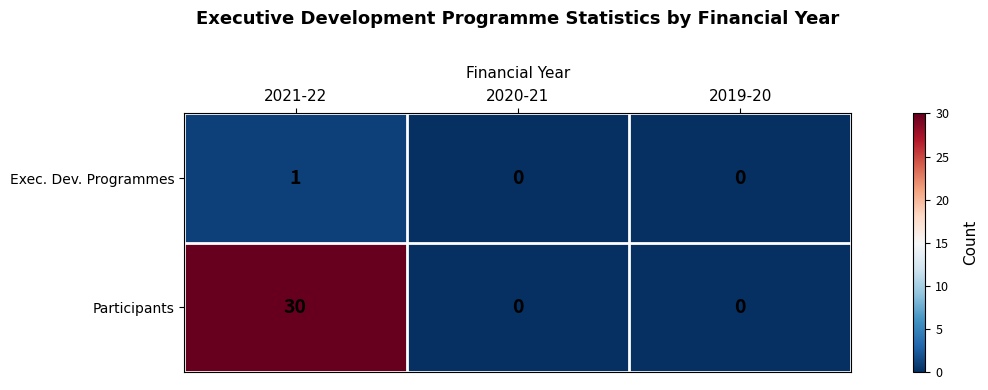

Reading right to left, transcribe all the data shown in this chart.

Exec. Dev. Programmes: 2019-20=0	2020-21=0	2021-22=1
Participants: 2019-20=0	2020-21=0	2021-22=30